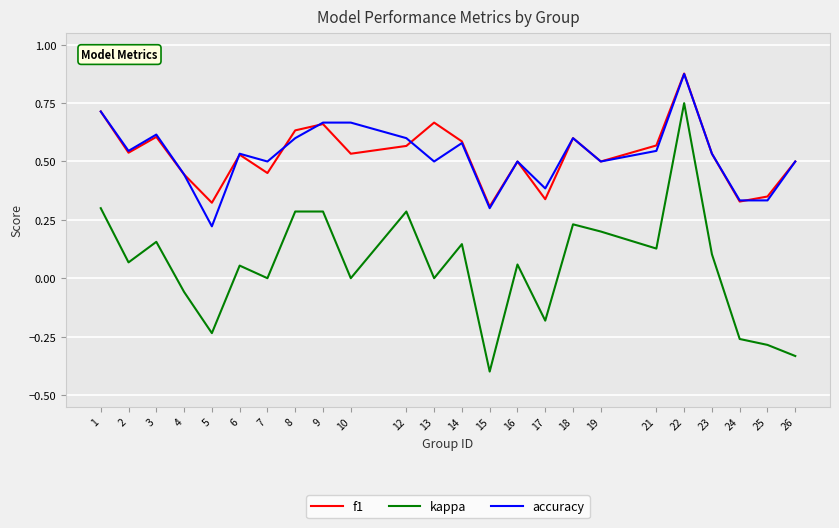

At which category does the chart reach its minimum across all series?

15